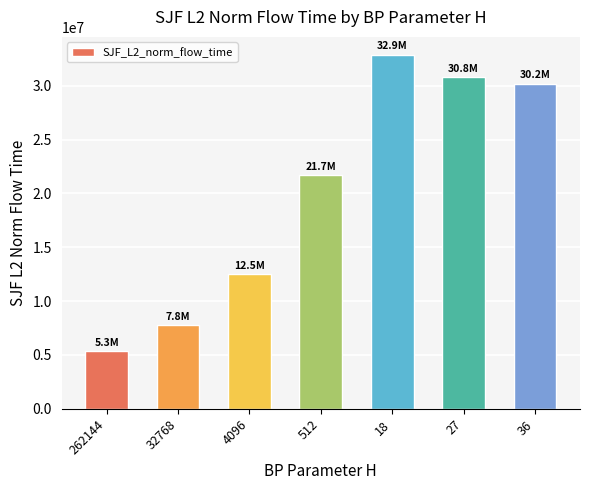

At which label is the value closest to 19112232?

512